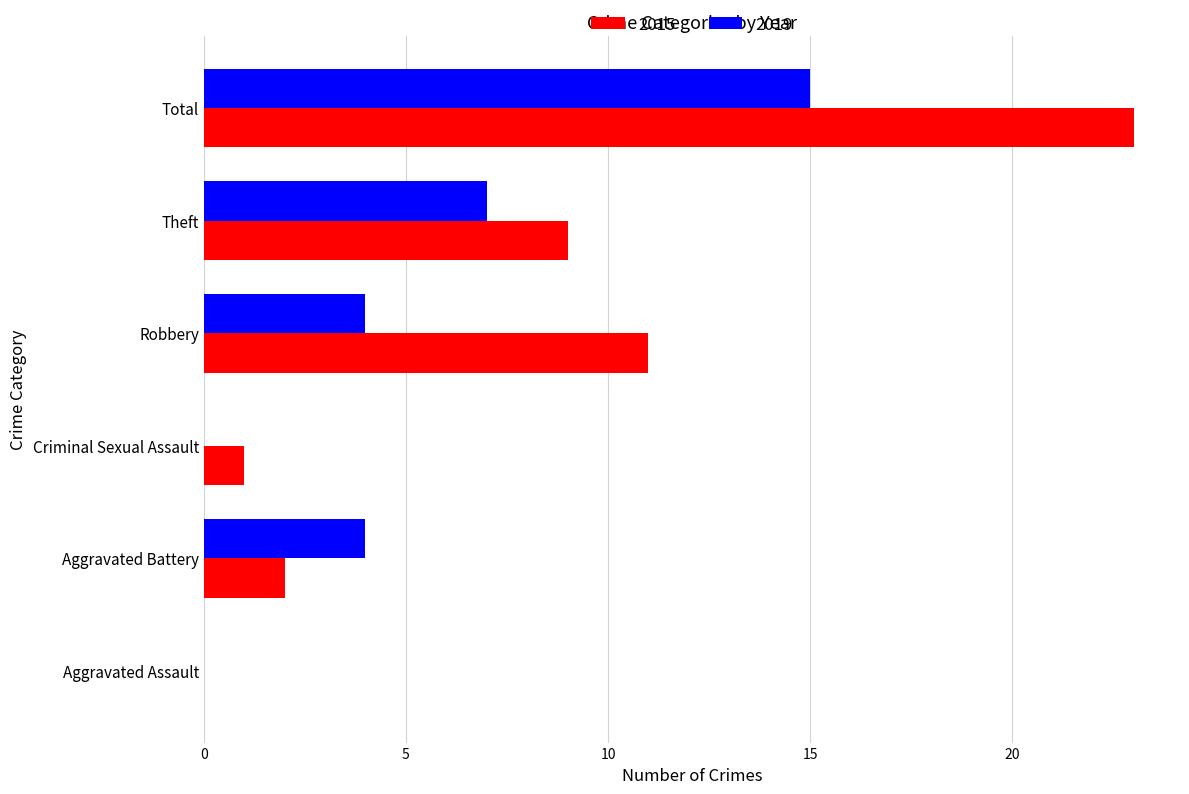

Between Aggravated Assault and Robbery, which series saw the biggest shift?

2015